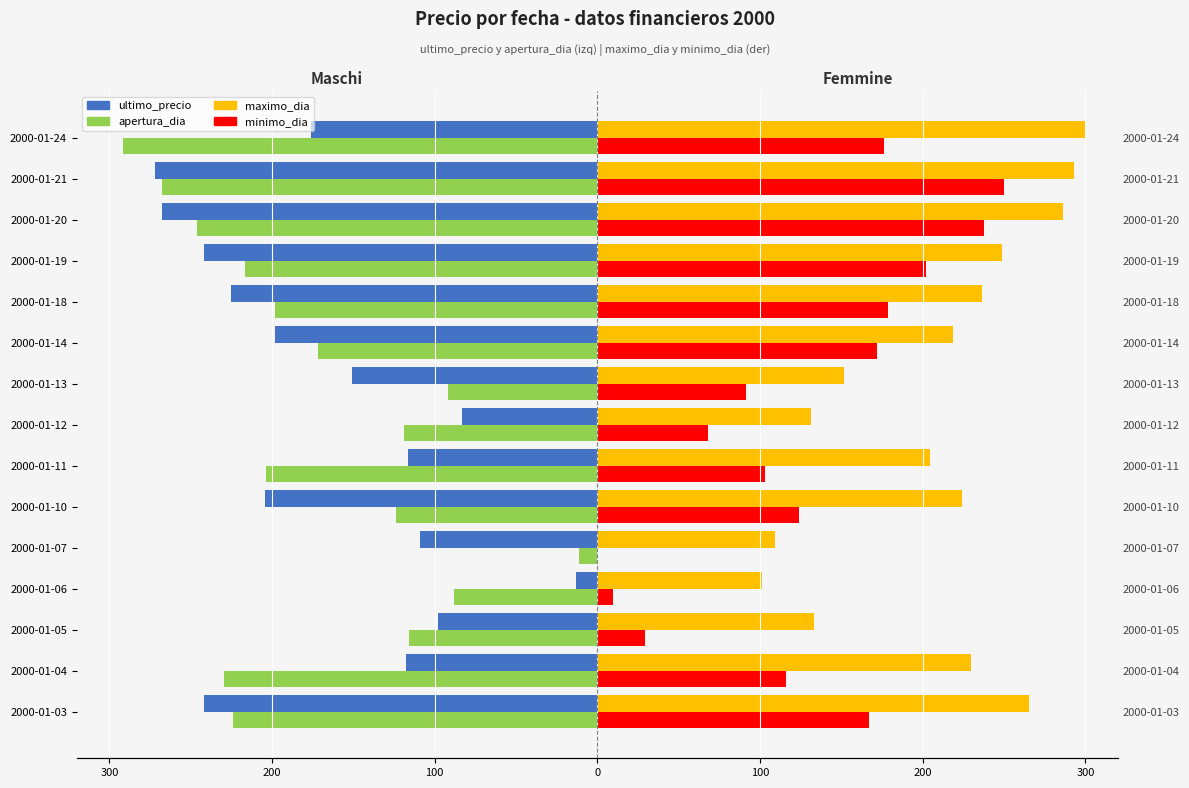

At how many categories does at least one series exceed -270?

15